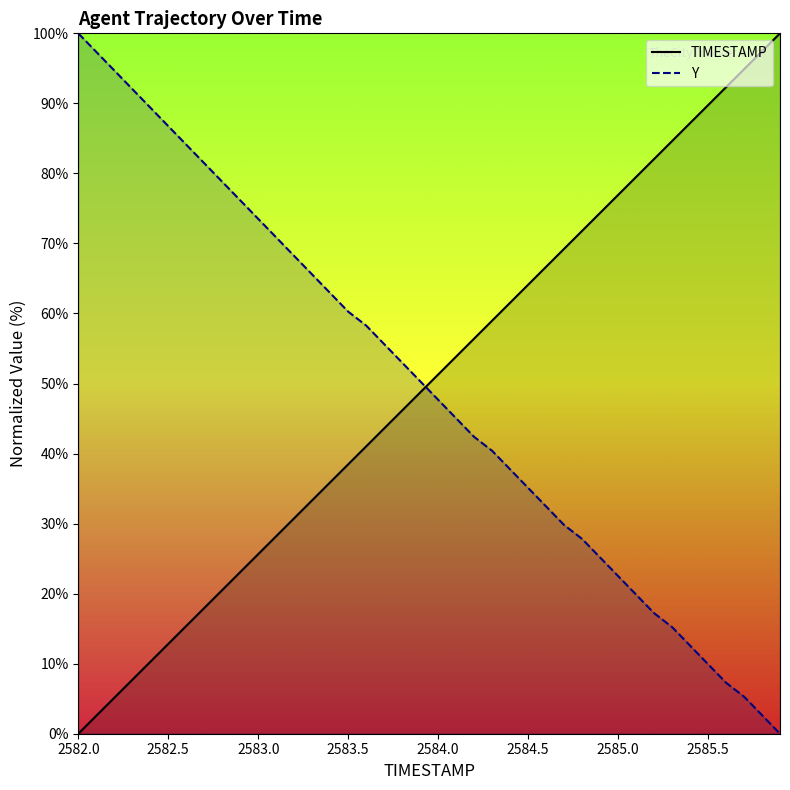

True or false: Y has a value of 51.3 at 2584.5.

False